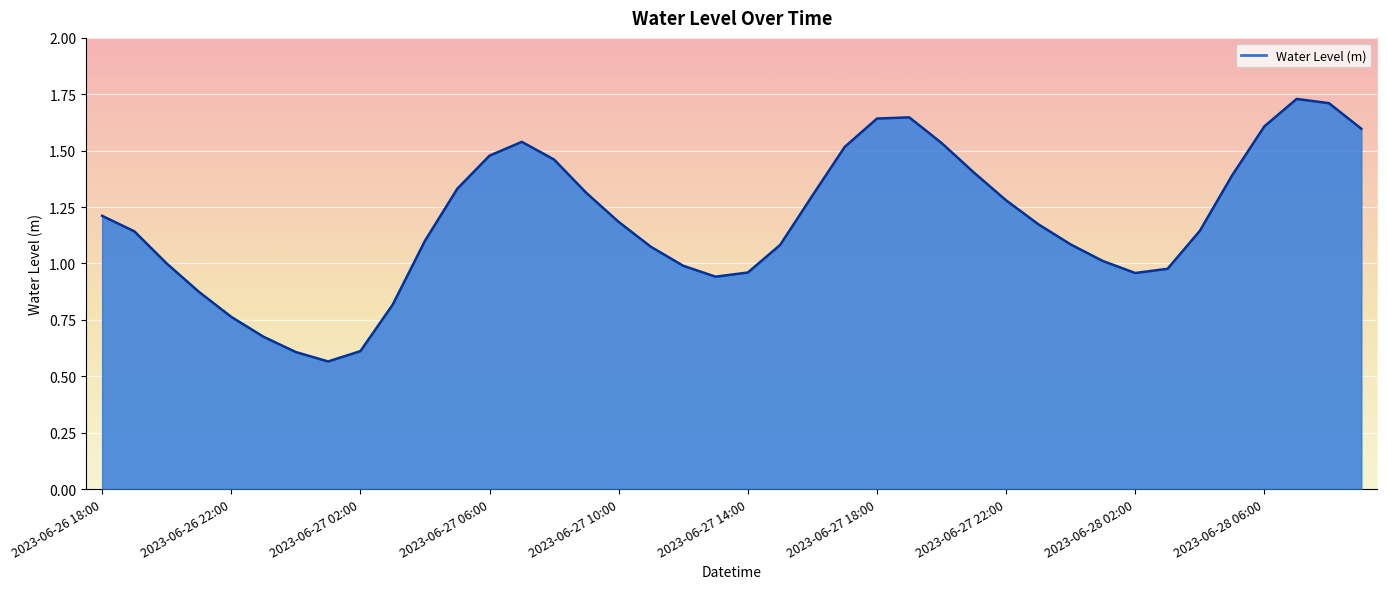

How many interior local valleys (lower than both neighbors) does the data have?

3